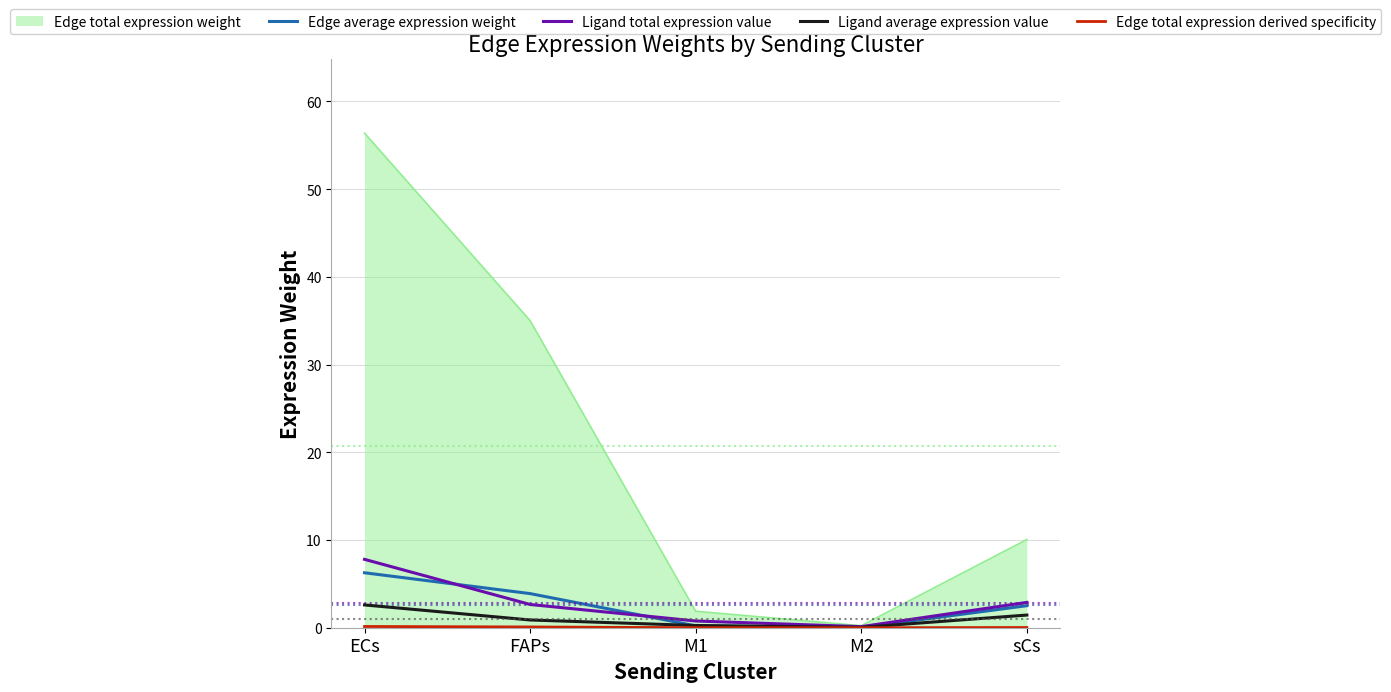

Read the Edge average expression weight value at ECs.

6.3